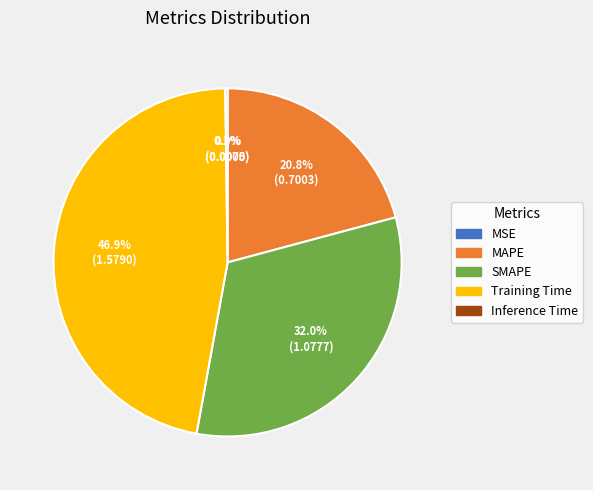

Is it true that MAPE is 21% of the pie?

True